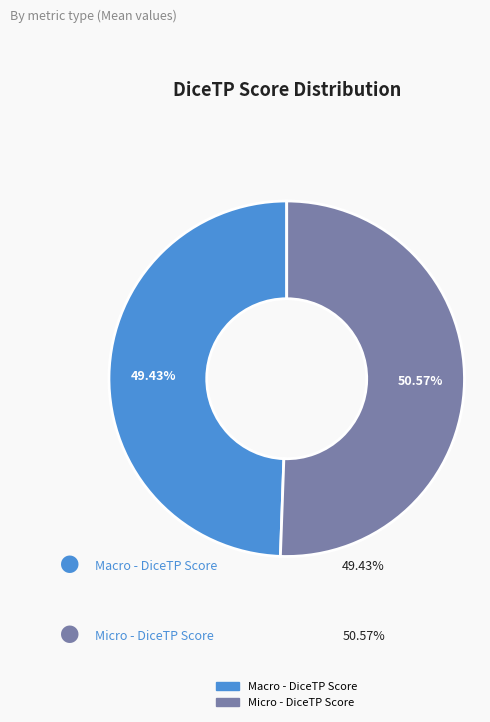

What is the largest slice in the pie chart?

Micro - DiceTP Score